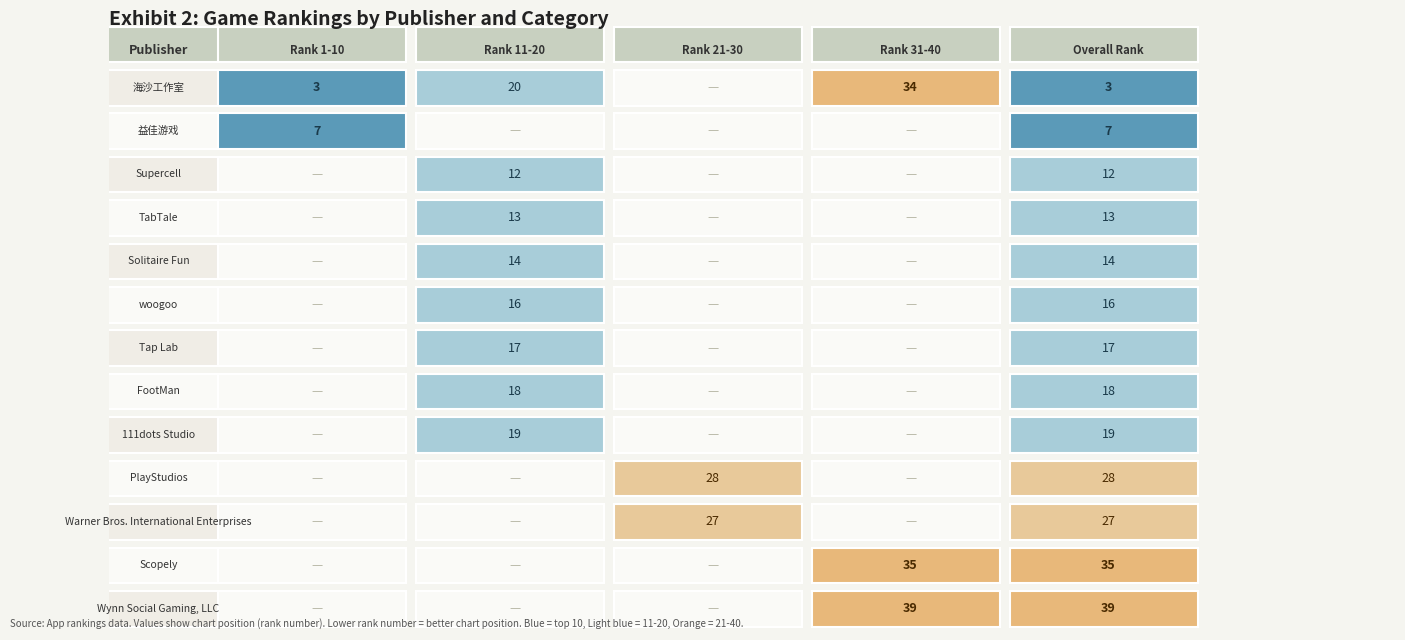

Which series has the largest total across all categories?

Wynn Social Gaming, LLC